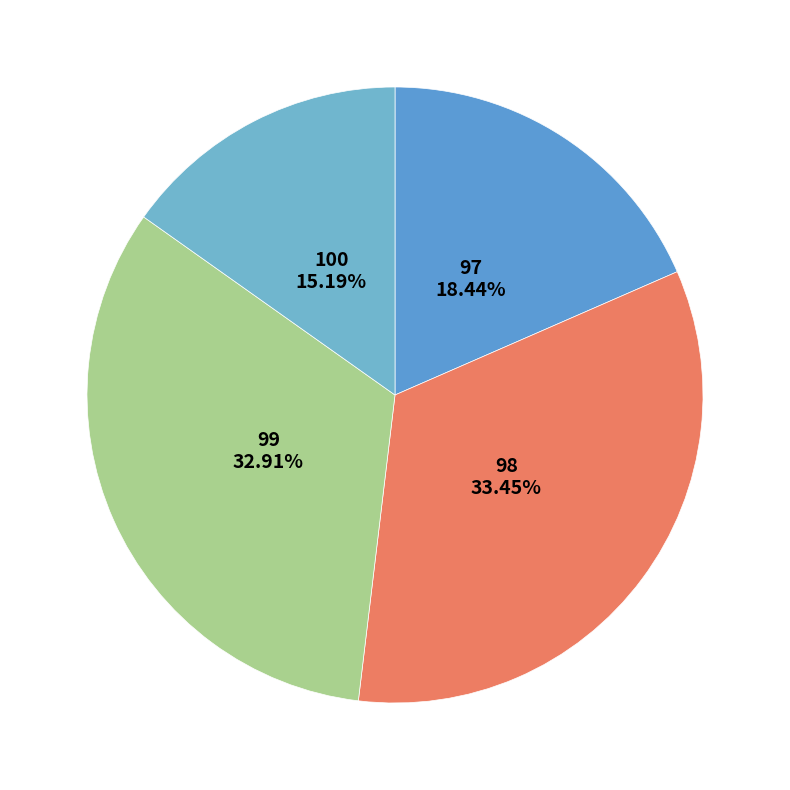

Is there a majority slice in this chart?

No